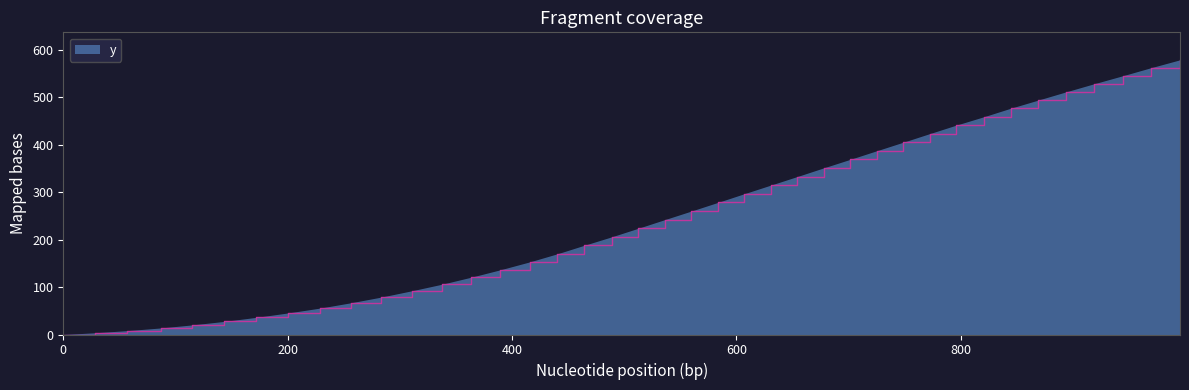

What is the difference between the second highest and minimum values?

562.8